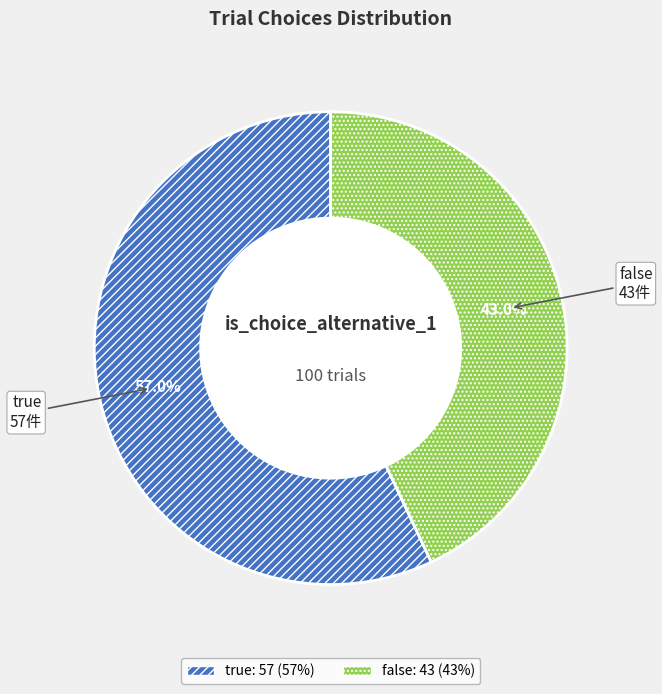

Which slice is the smallest?

false